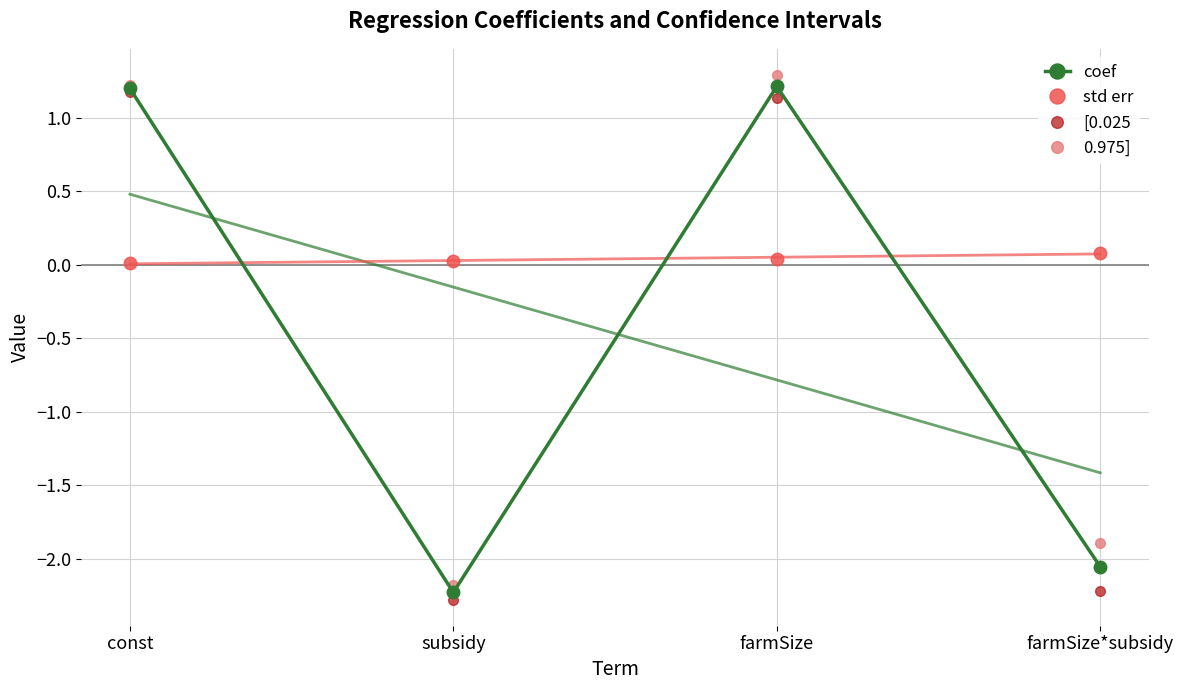

What are all the series names shown in the legend?

coef, std err, [0.025, 0.975]